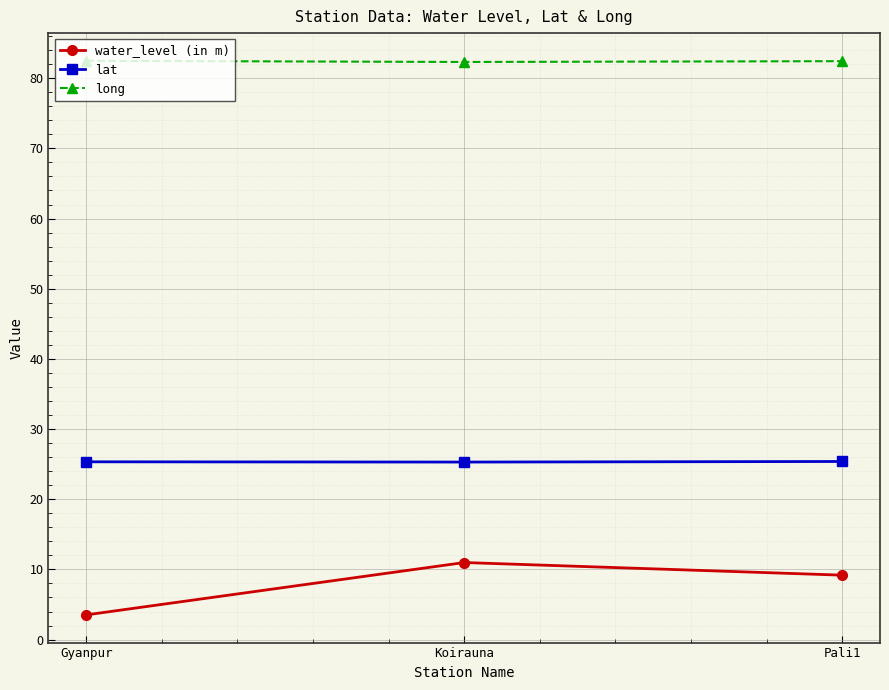

What is the approximate value of lat at Koirauna?

25.3